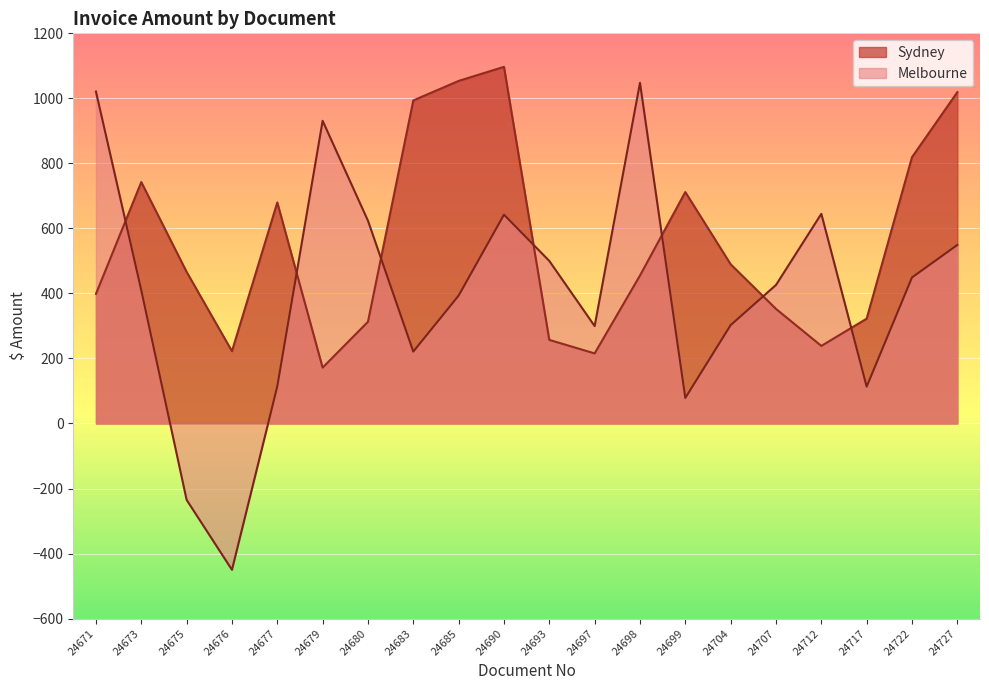

The value of Melbourne at 24697 is 391.2. True or false?

False